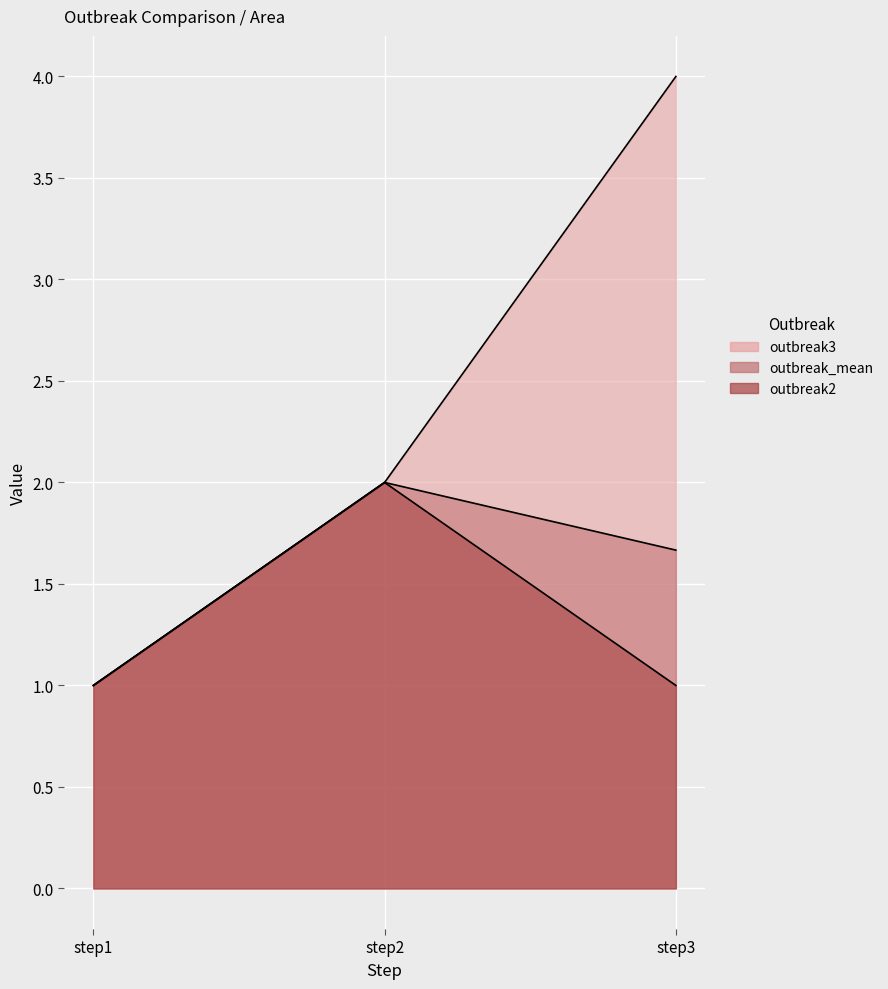

How many outbreak_mean values are between 1 and 2?

3